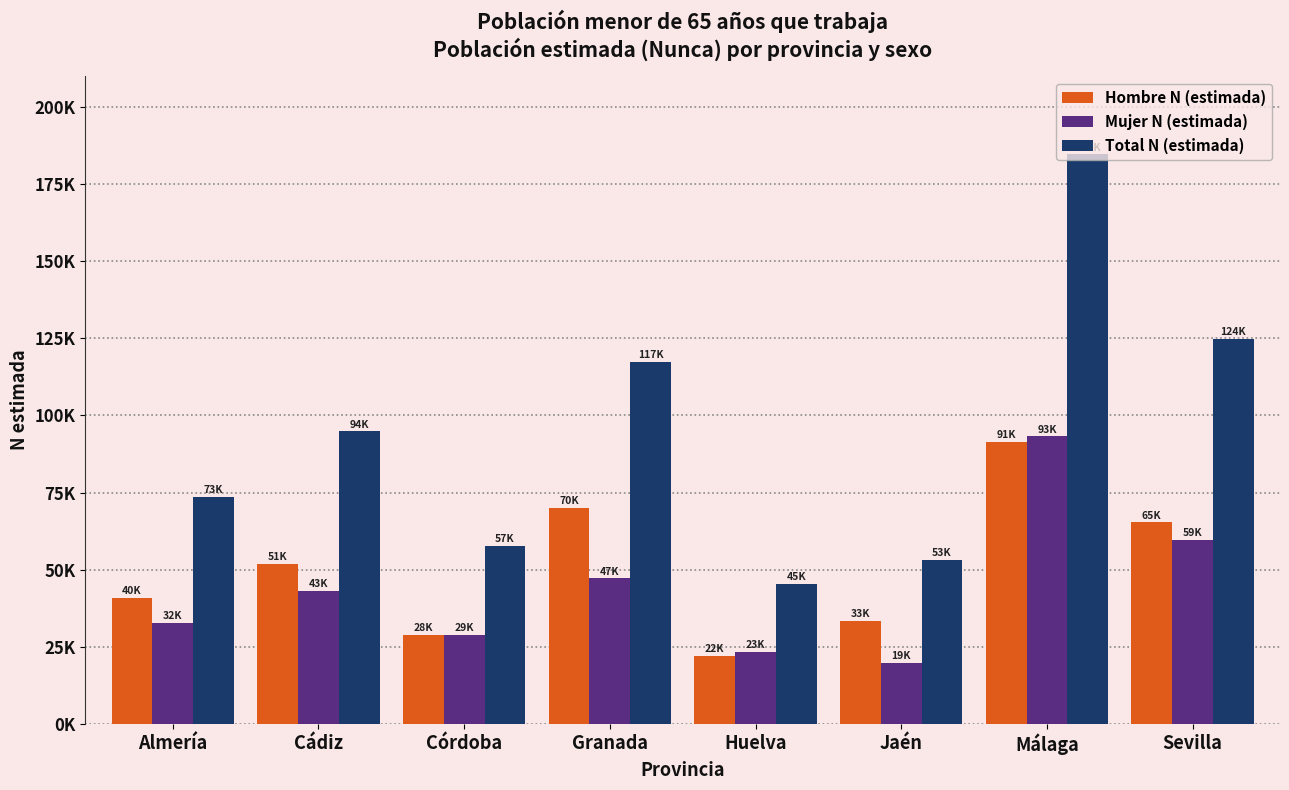

True or false: Total N (estimada) has a value of 27823 at Jaén.

False